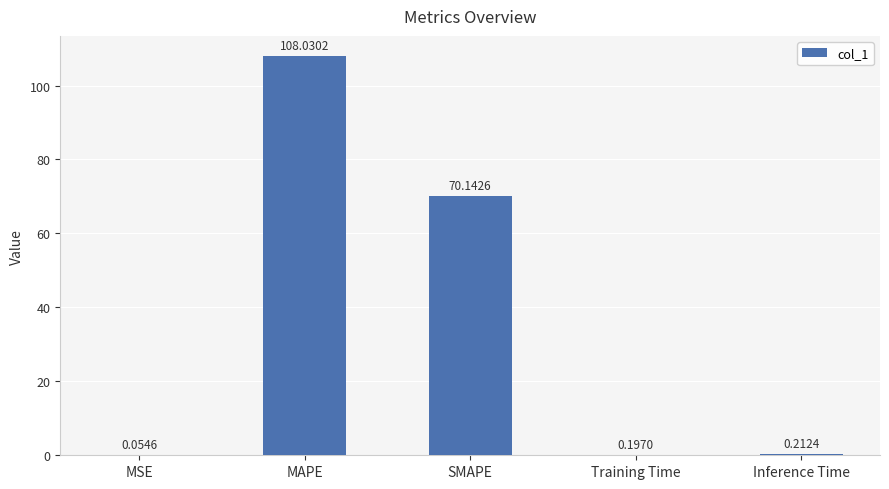

Which has a higher value, MAPE or Training Time?

MAPE